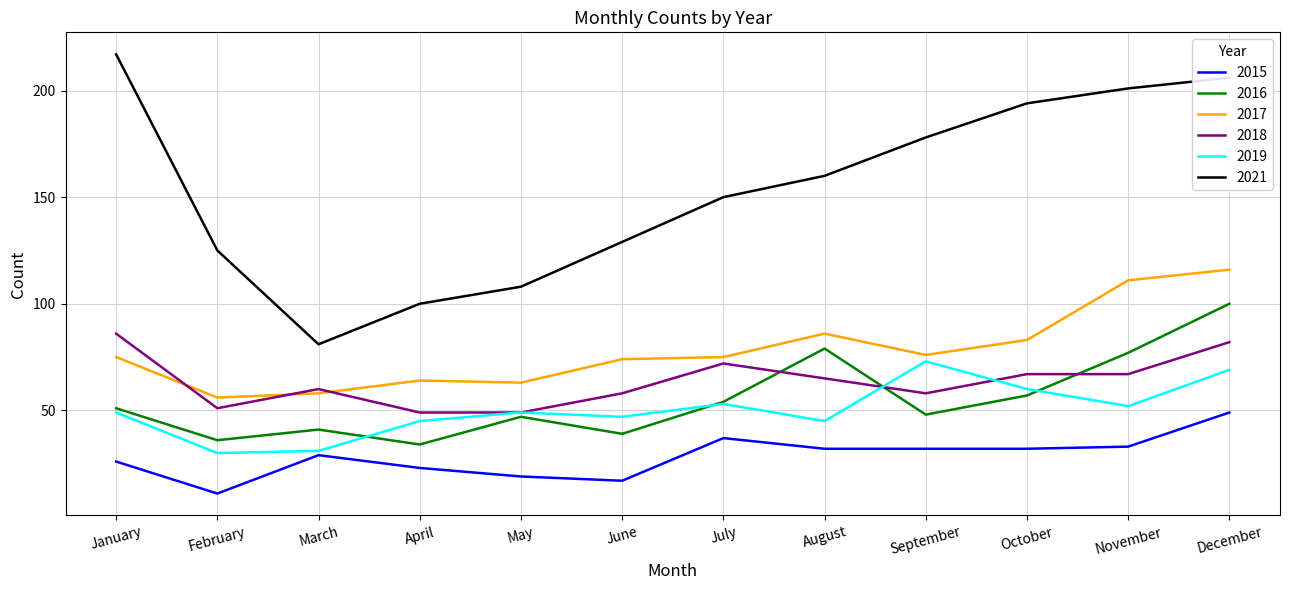

True or false: 2017 and 2016 intersect in this chart.

False